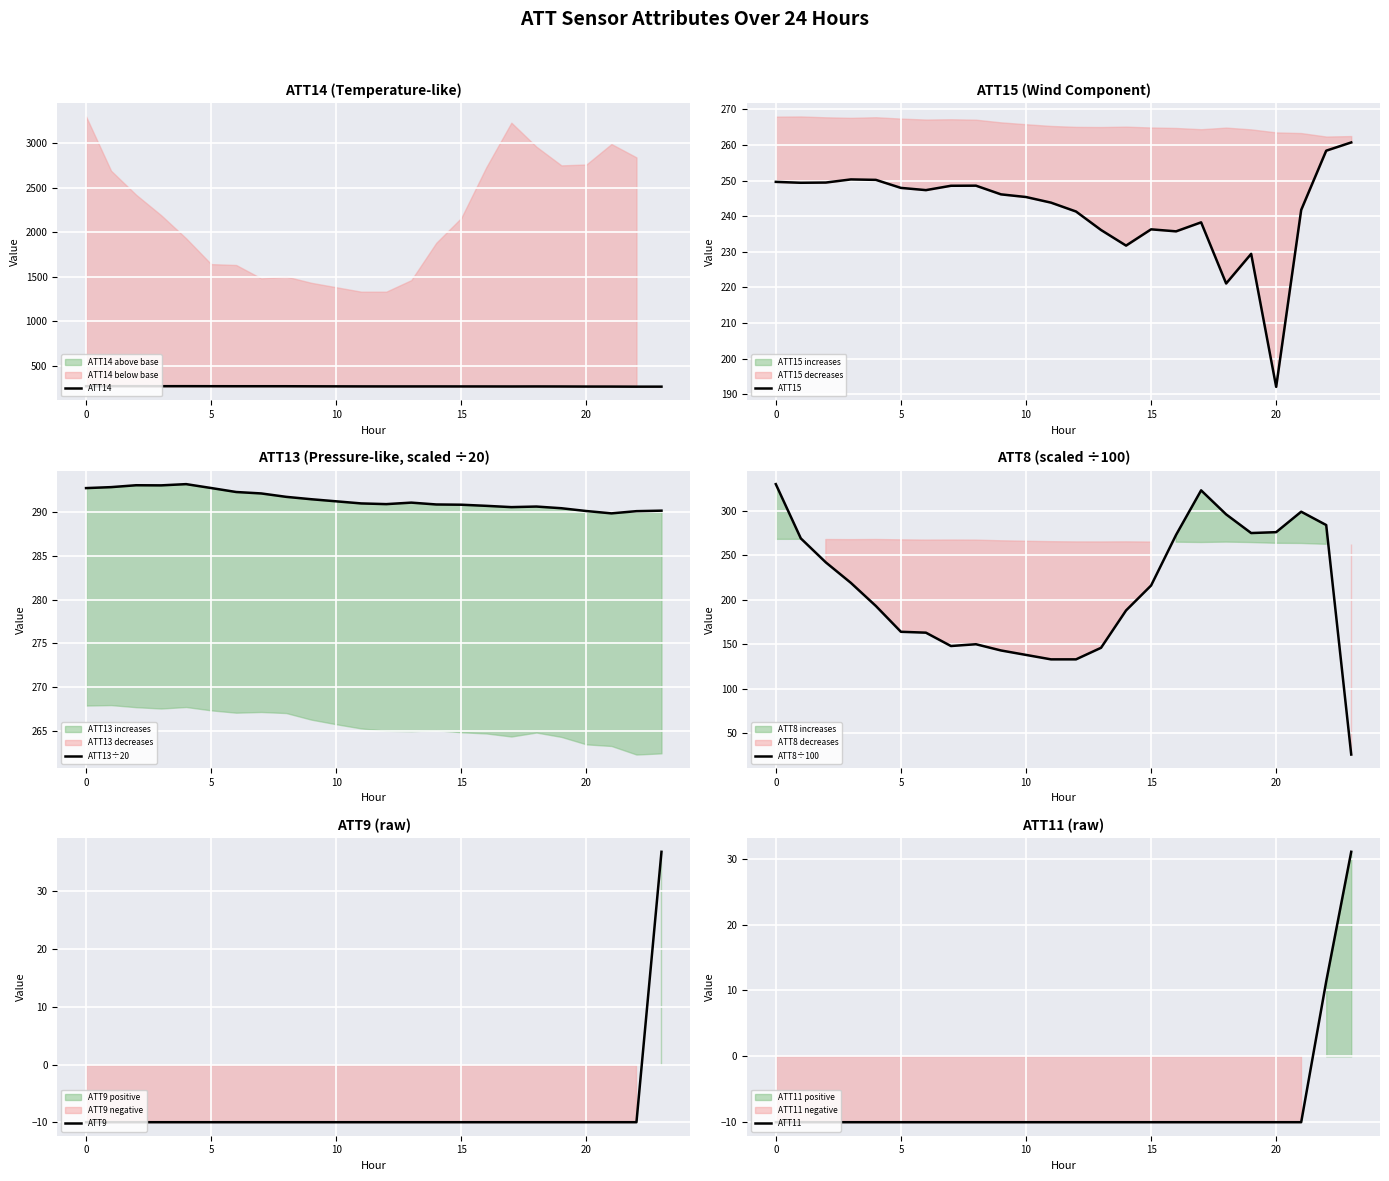

What is the sum of the ATT11 values at 16 and 21?

-20.0